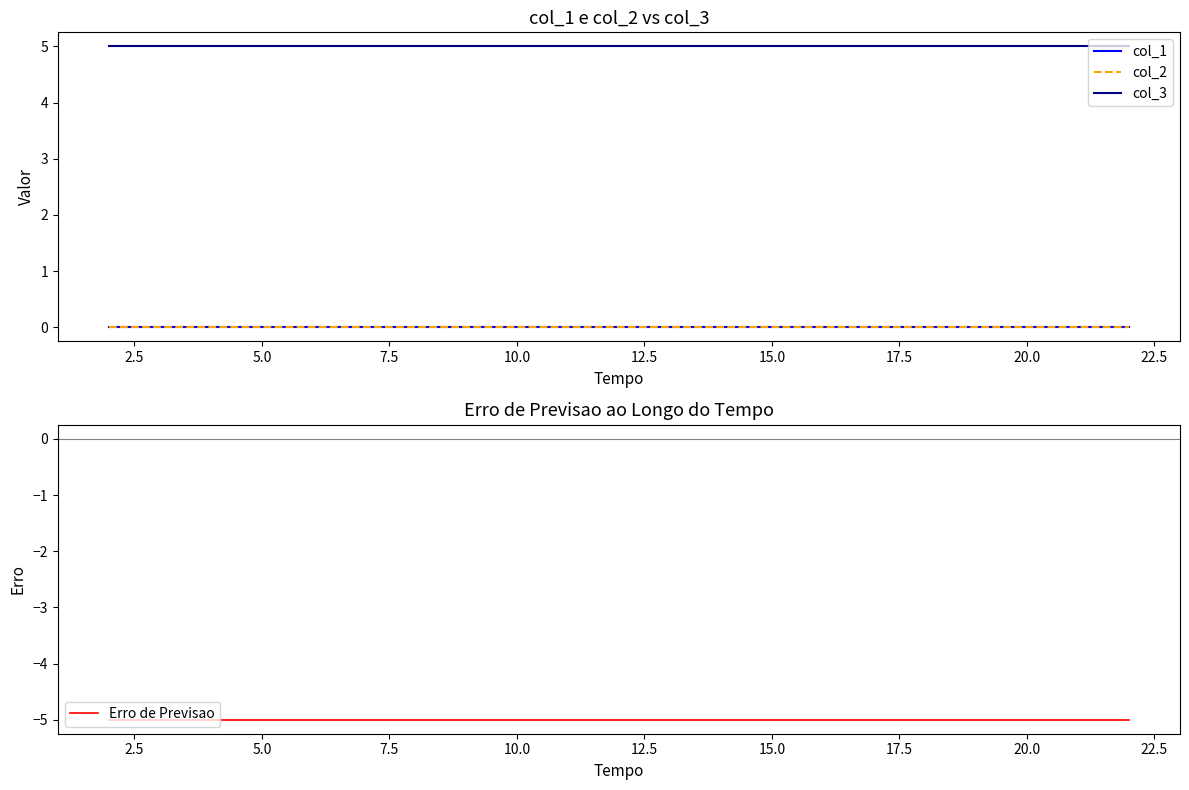

True or false: col_1 and col_3 cross at least once.

False